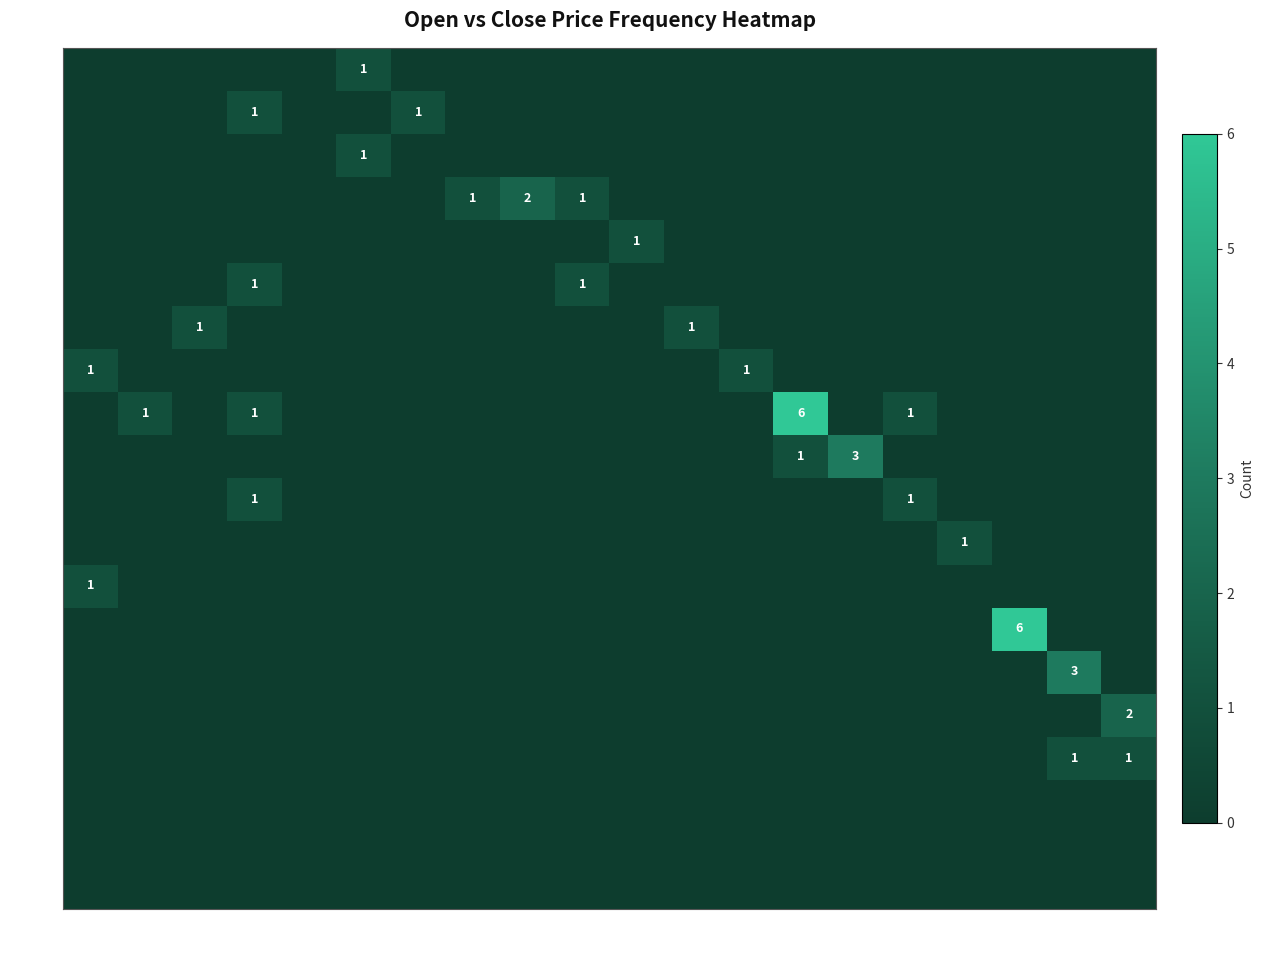

The value of 217 at 221 is 6. True or false?

True